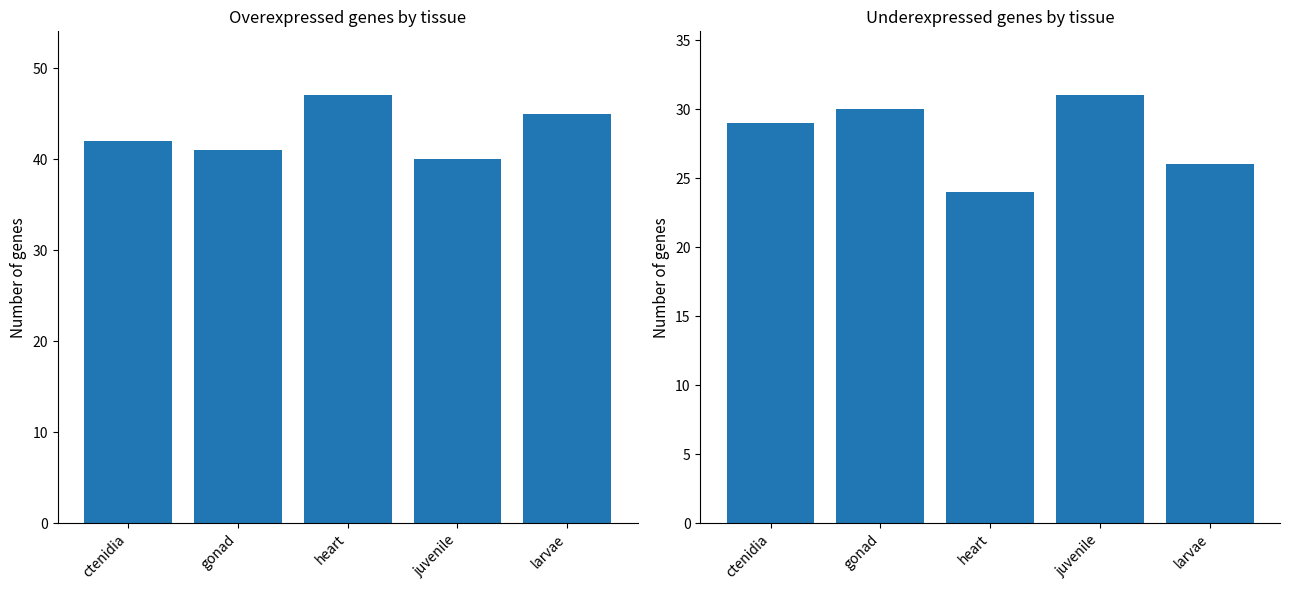

Rank the categories by underexpressed value from highest to lowest.

juvenile, gonad, ctenidia, larvae, heart